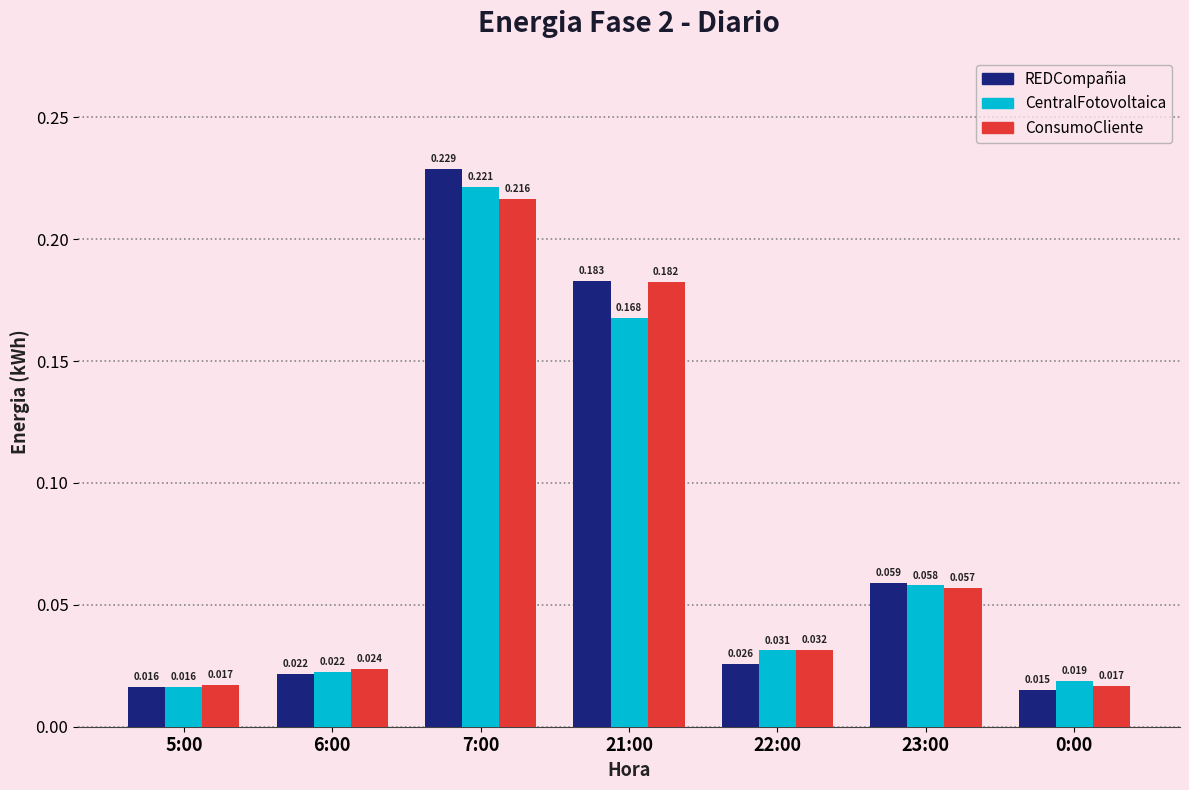

How many bars are there in total?

21